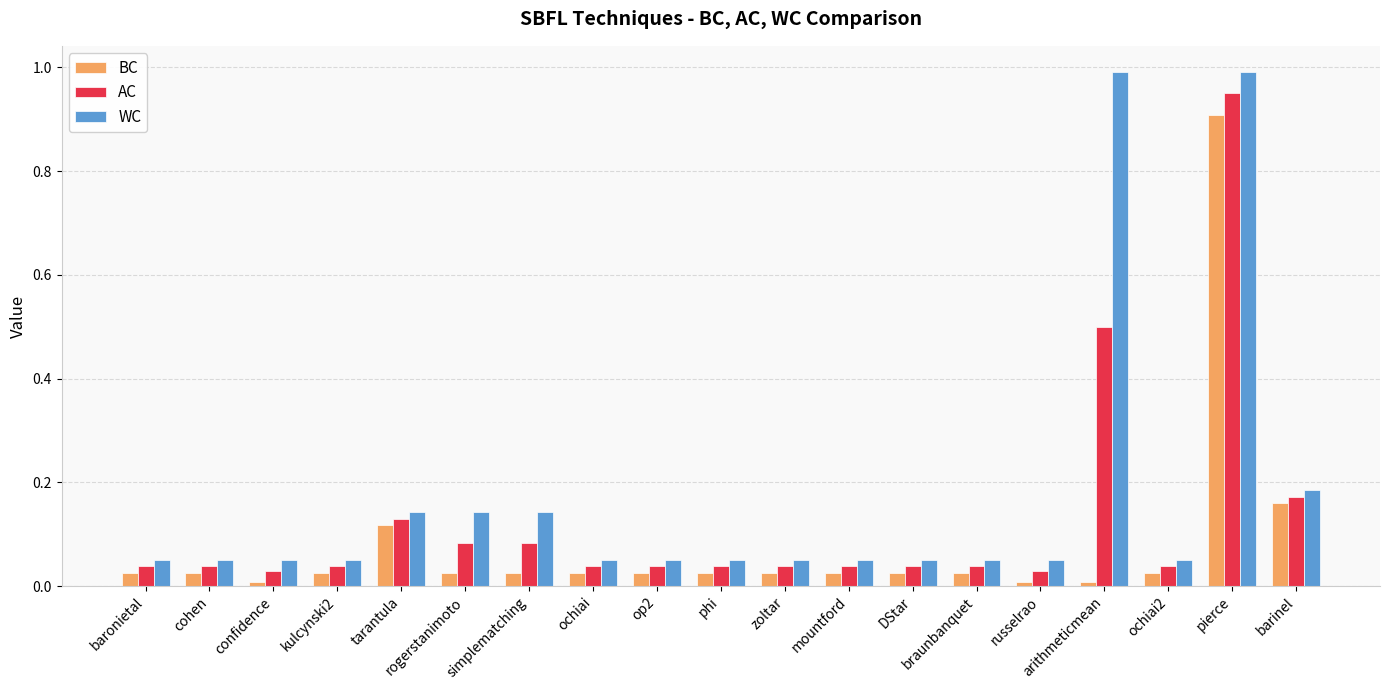

What are all the series names shown in the legend?

BC, AC, WC